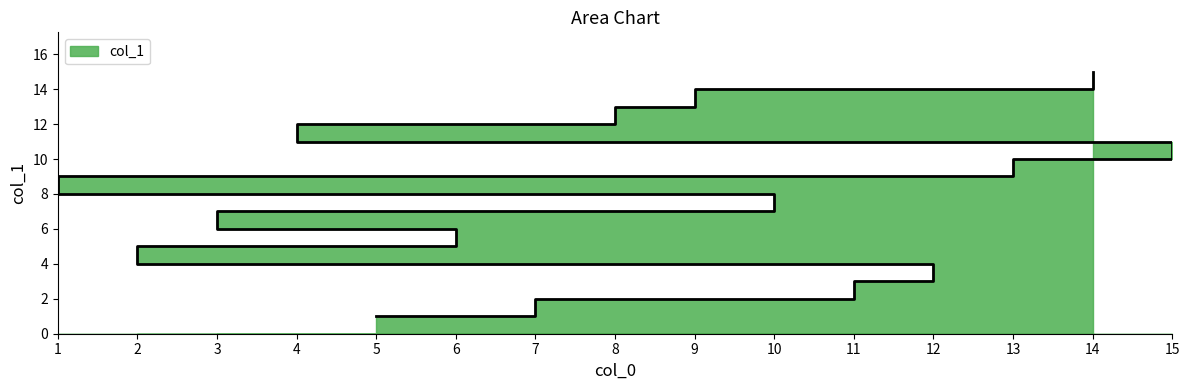

What is the change in value from 2 to 9?

+9